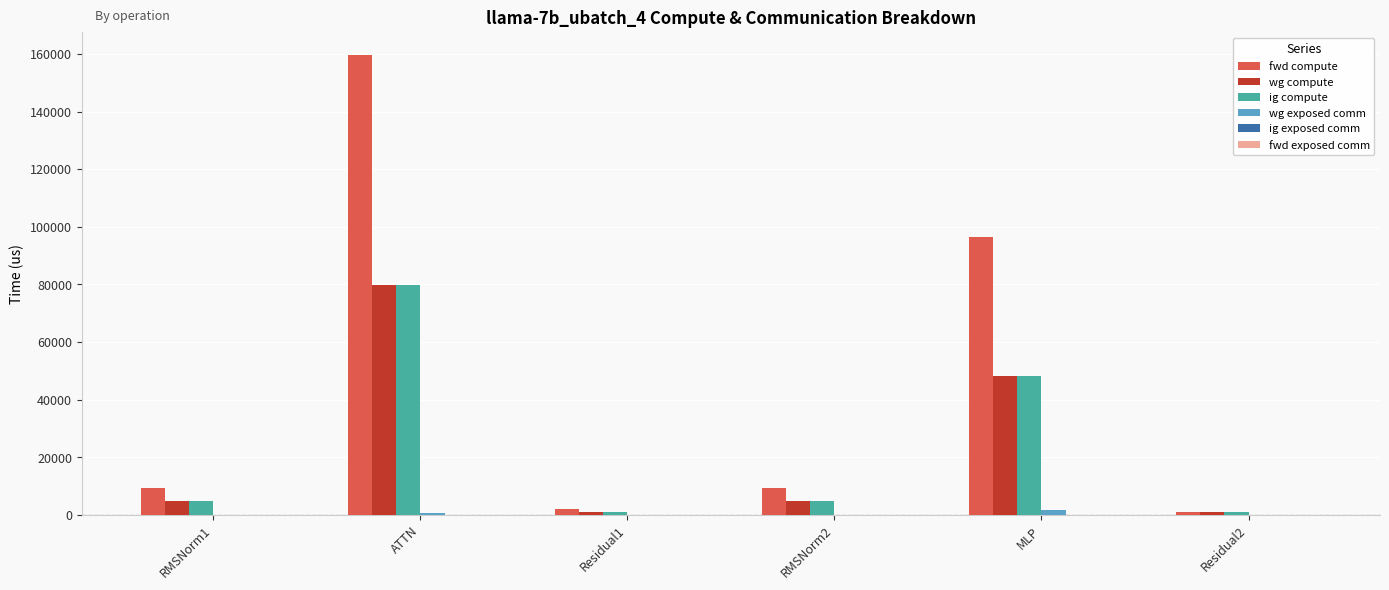

At which label is fwd compute closest to 80312?

MLP